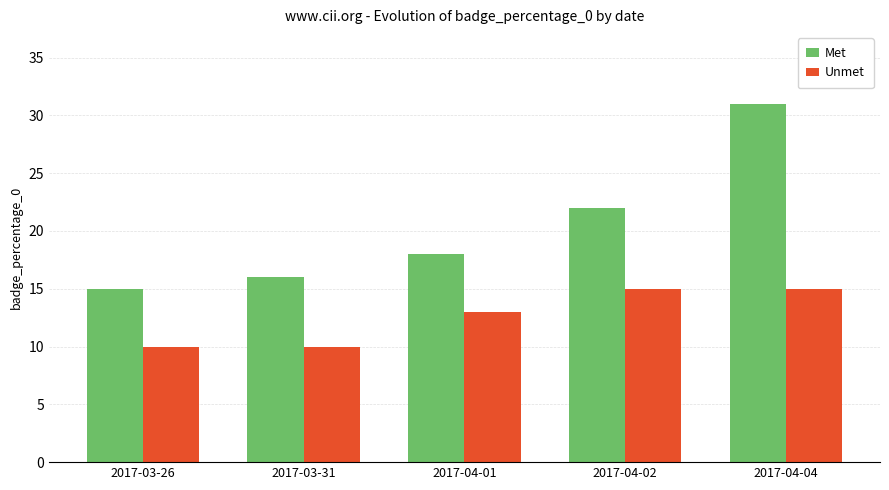

The Met series shows 11 at 2017-03-31. True or false?

False